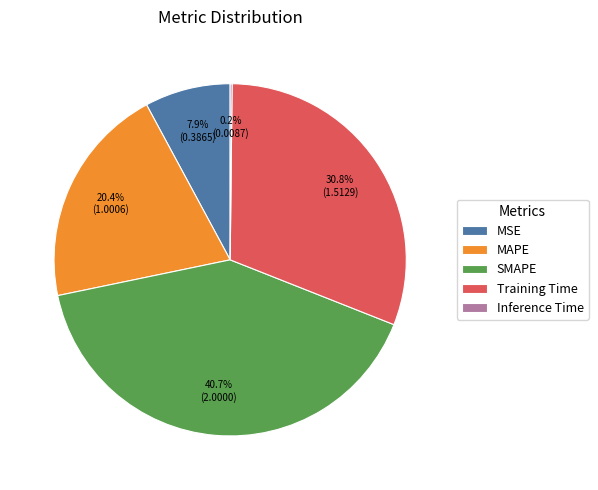

What is the largest slice in the pie chart?

SMAPE